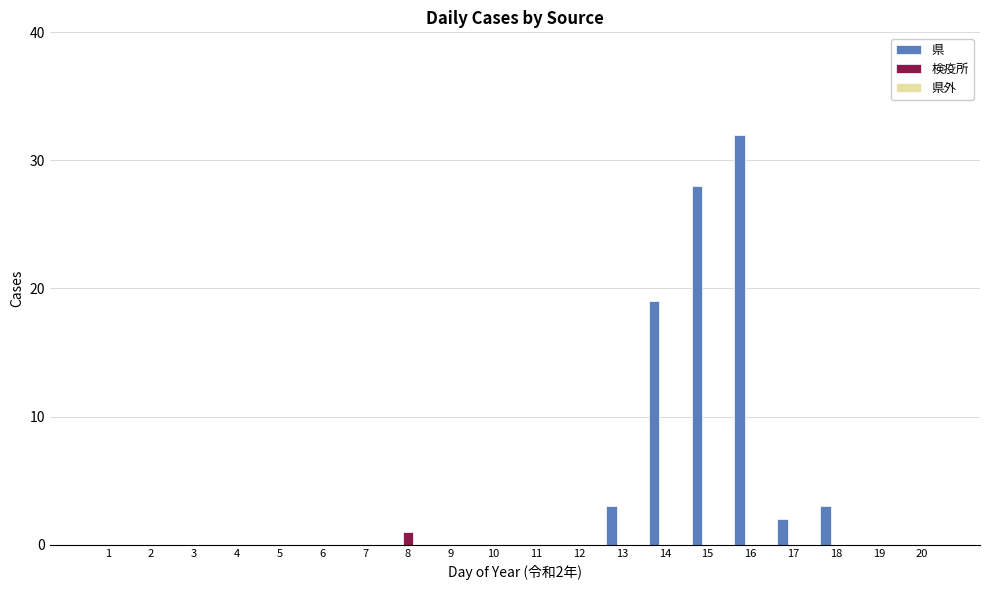

Is the value of 県 at 18 greater than the value of 検疫所 at 6?

Yes